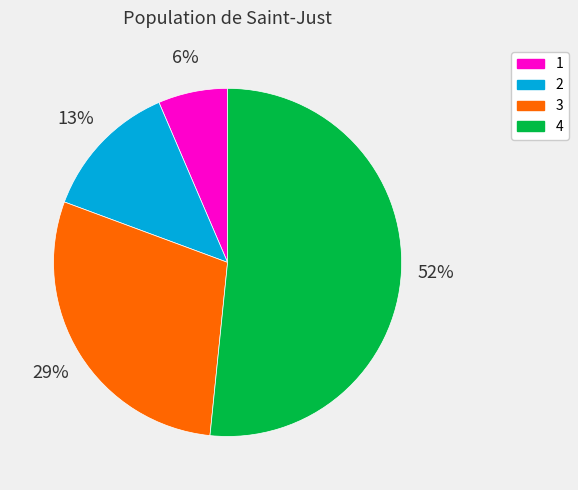

What percentage is the 3 slice, to the nearest percent?

29%